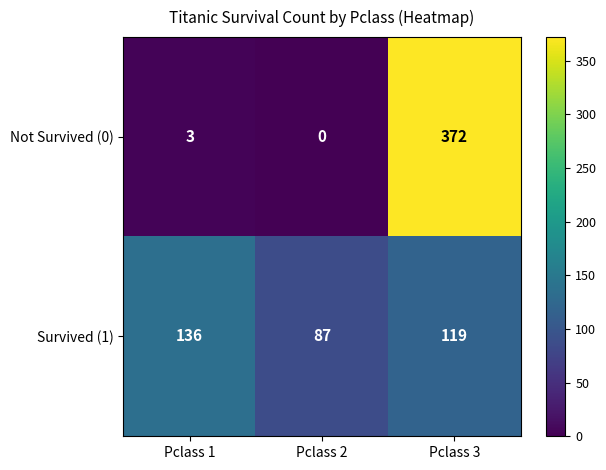

What is the difference between the maximum and second lowest values in the Survived (1) series?

17